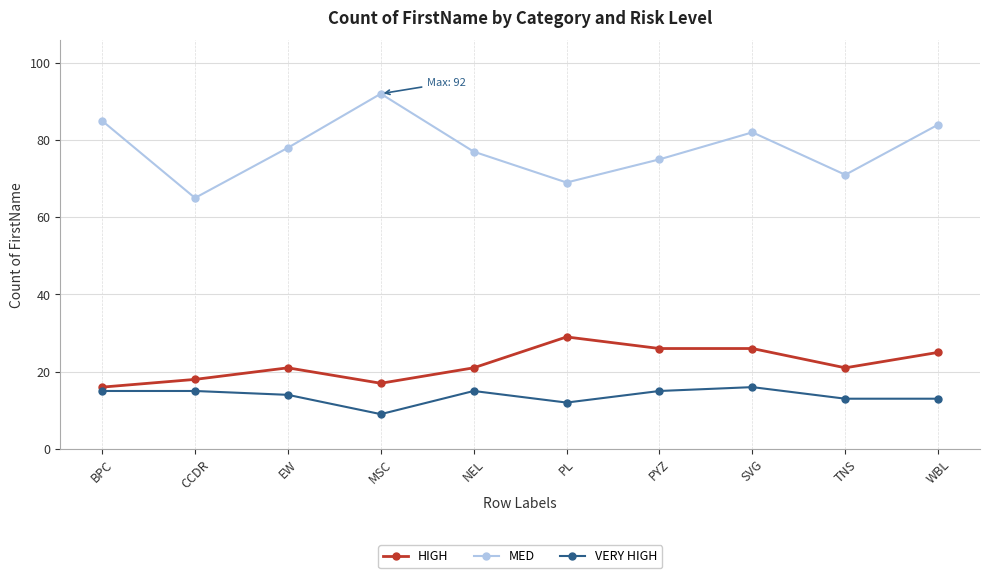

True or false: VERY HIGH has a value of 7 at BPC.

False